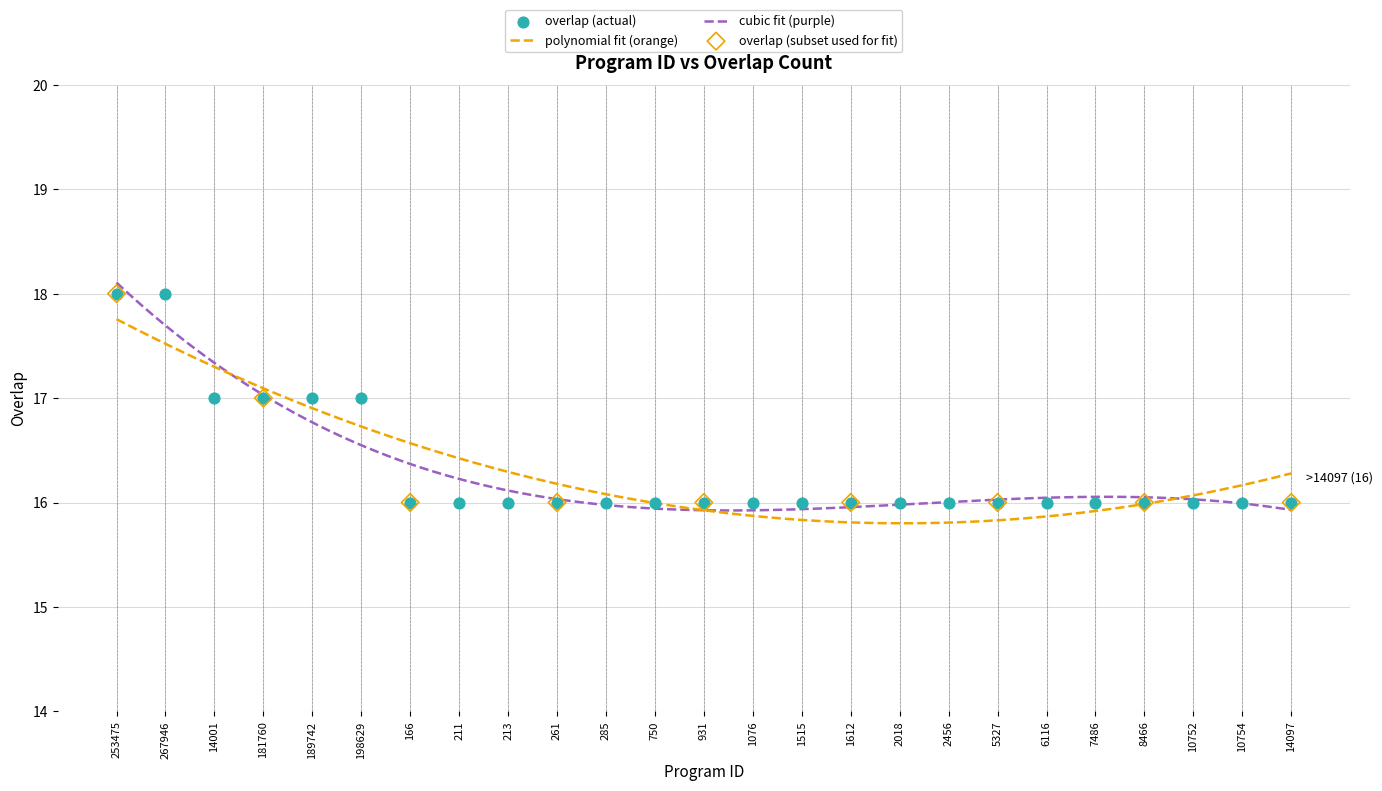

Approximately how many times larger is the value at 198629 compared to 14097?

1.1